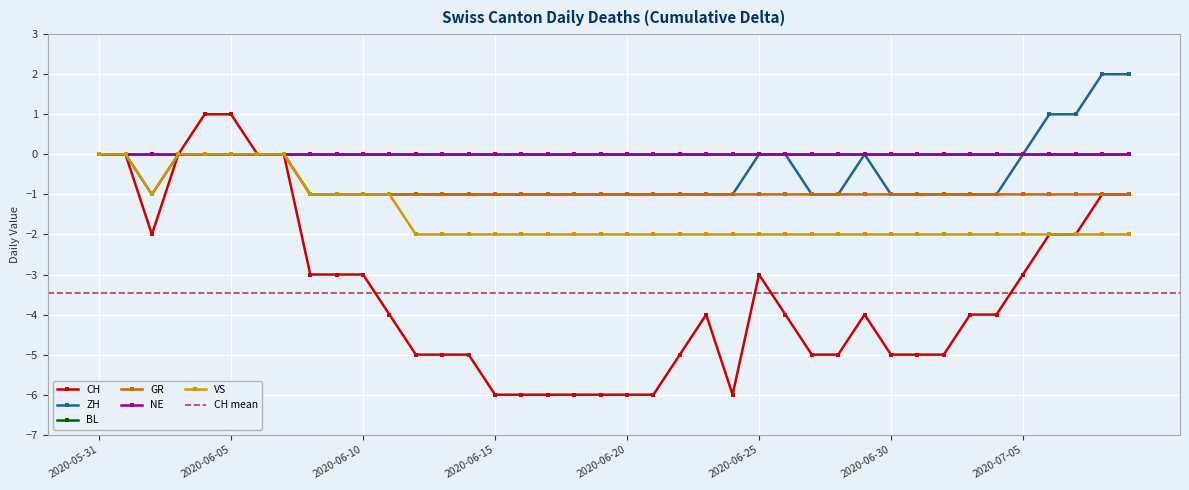

True or false: CH and GR intersect in this chart.

False